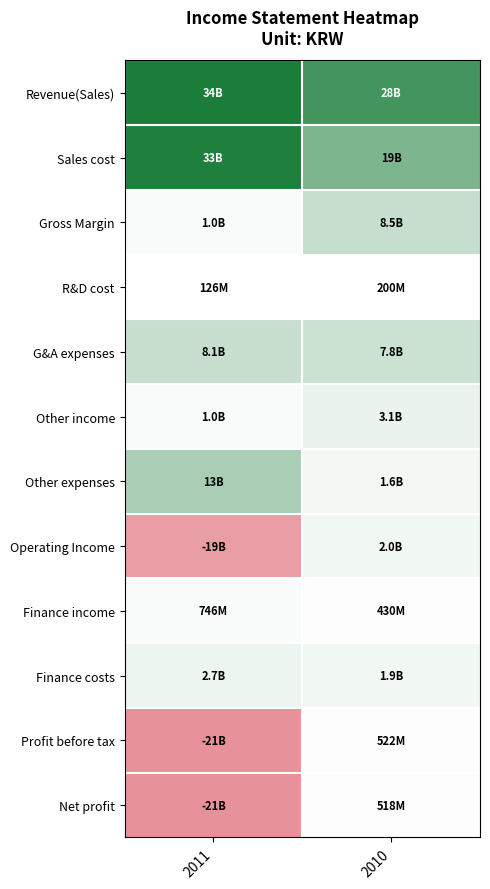

How many categories are shown in the chart?

2